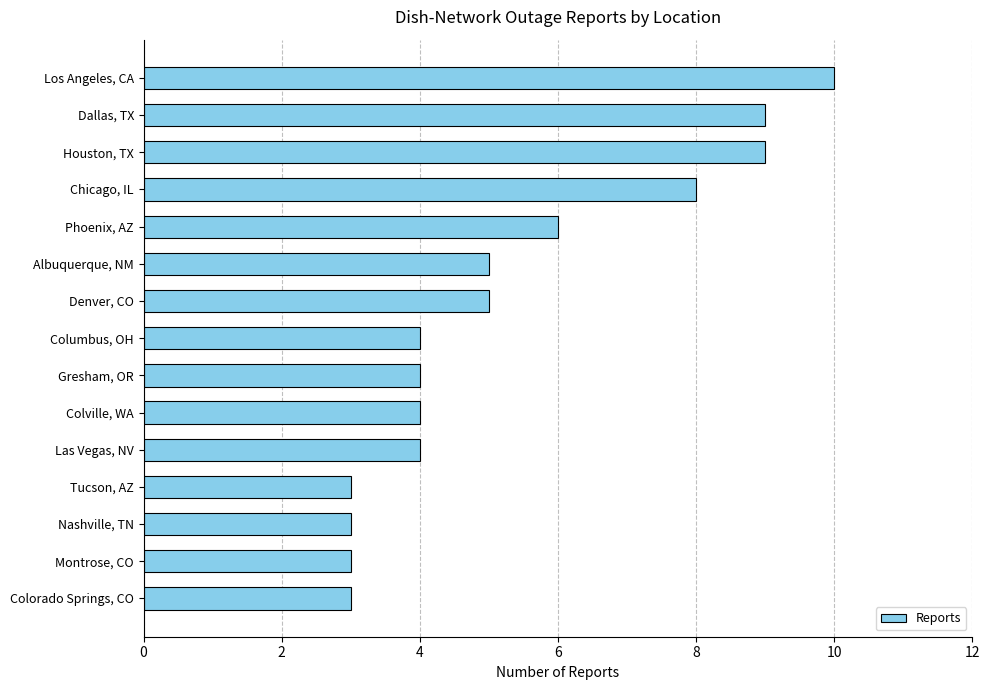

What is the minimum value shown in the chart?

3